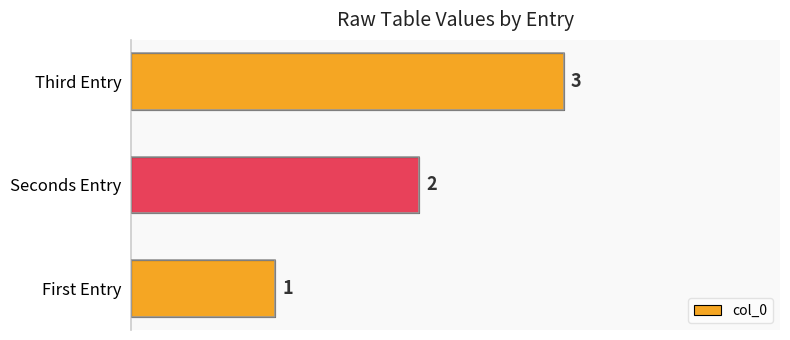

Is it true that the value at First Entry is 1?

True